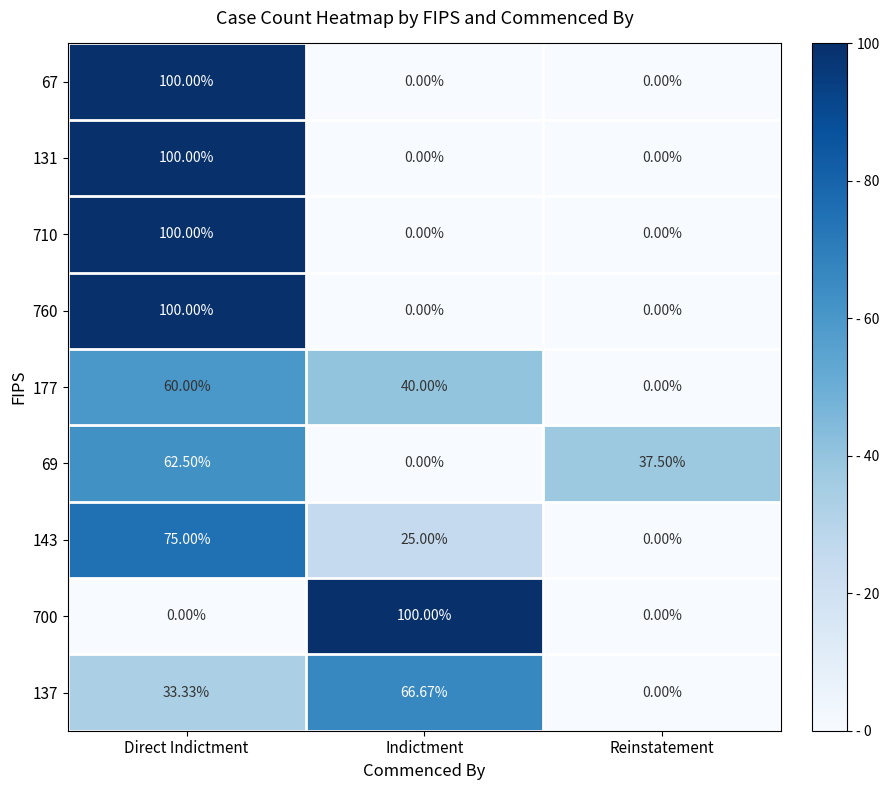

At which category is the sum across all series the highest?

Direct Indictment